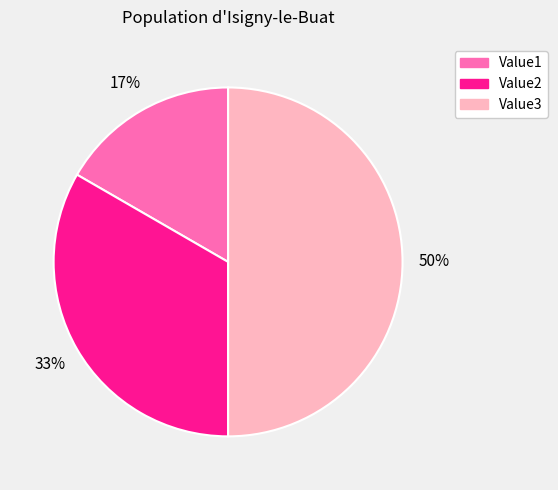

To the nearest percent, what is the difference between the Value1 and Value3 slice percentages?

33%